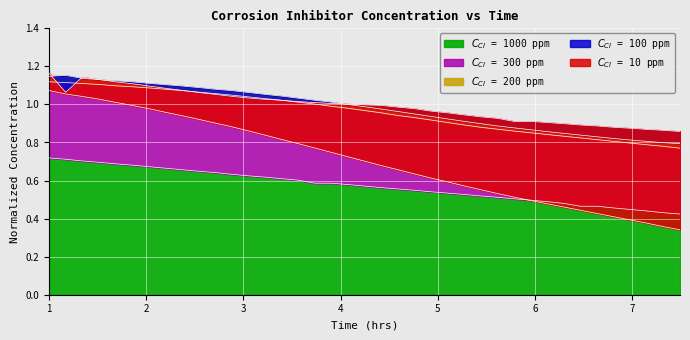

What is the difference between the maximum and minimum values in the C_CI_100ppm series?

0.3